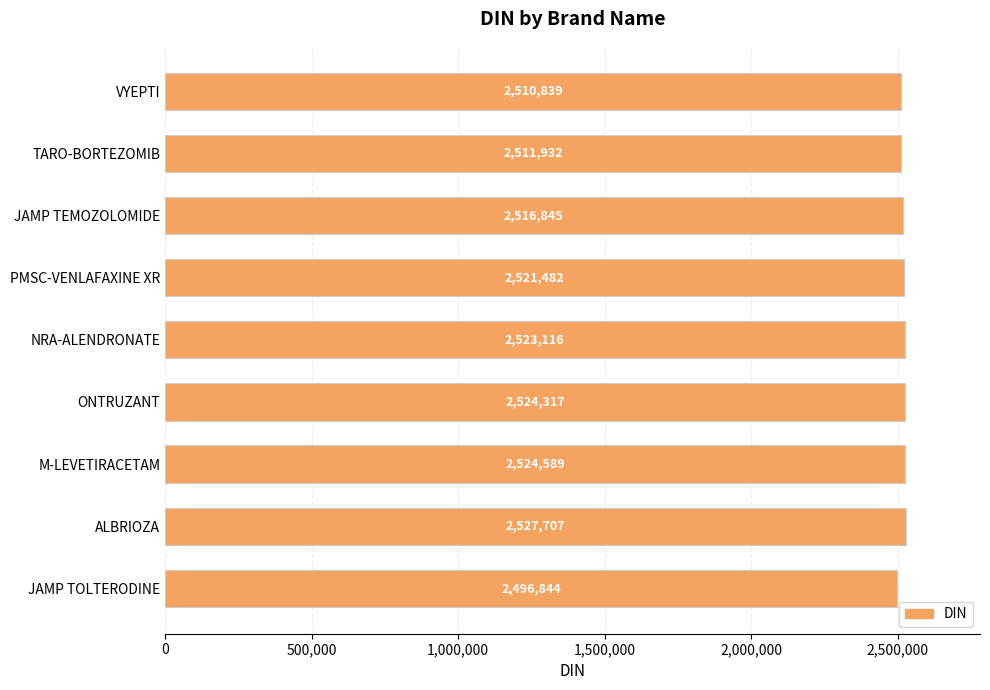

At which label is the value closest to 2512275?

TARO-BORTEZOMIB